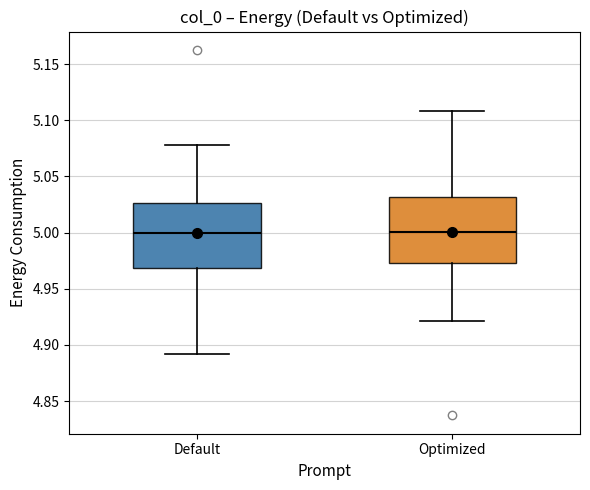

Reading left to right, read every box against the y-axis: the position of its median line, the range the box covers, and the ends of its whiskers. The values are not printed on the chart, so give them approximately, as read against the axis.

Default: median 5.000, box 4.970 to 5.025, whiskers 4.890 to 5.080
Optimized: median 5.000, box 4.975 to 5.030, whiskers 4.920 to 5.110